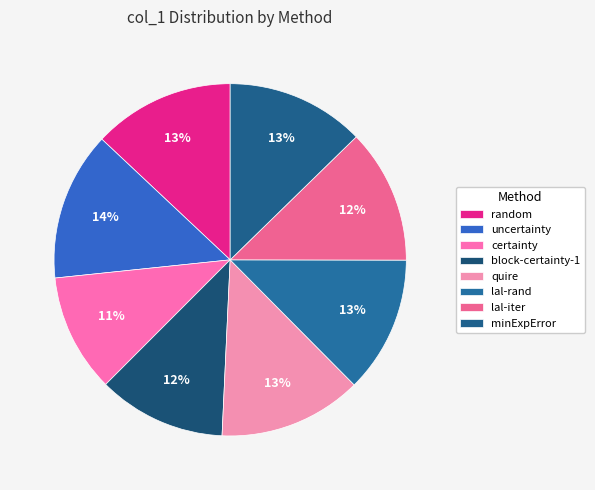

To the nearest percent, what portion does random represent?

13%